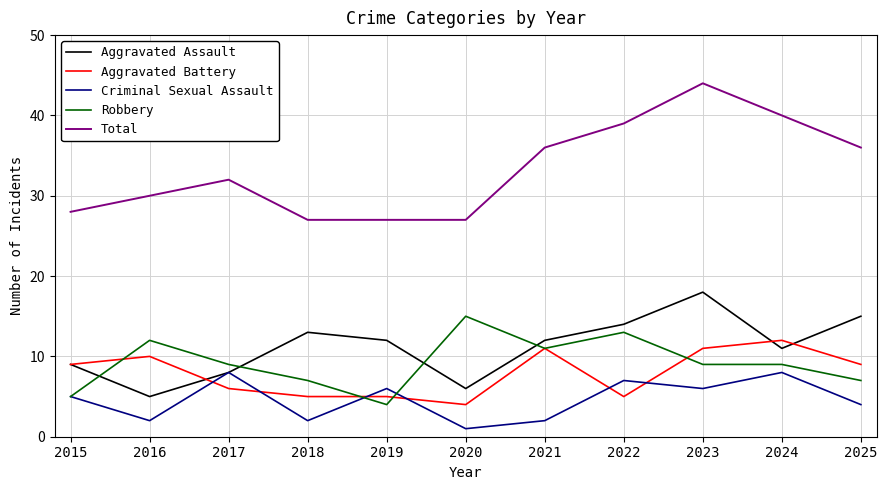

What is the difference between the highest and lowest values at 2020?

26